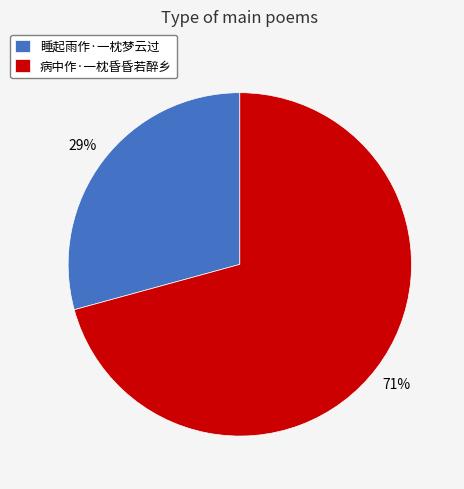

To the nearest percent, what is the average slice percentage?

50%